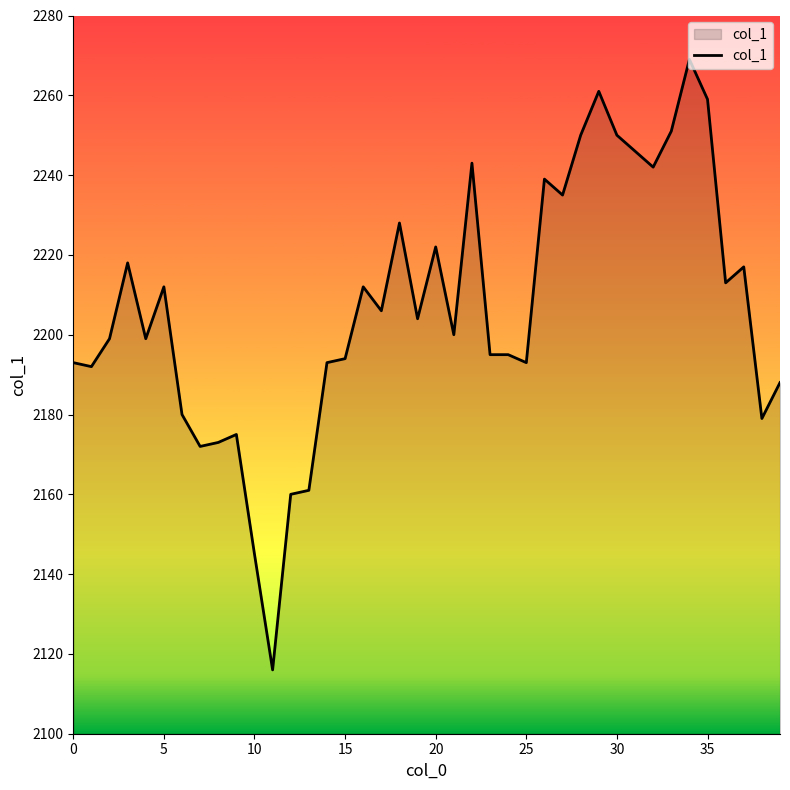

What is the difference between the maximum and minimum values?

153